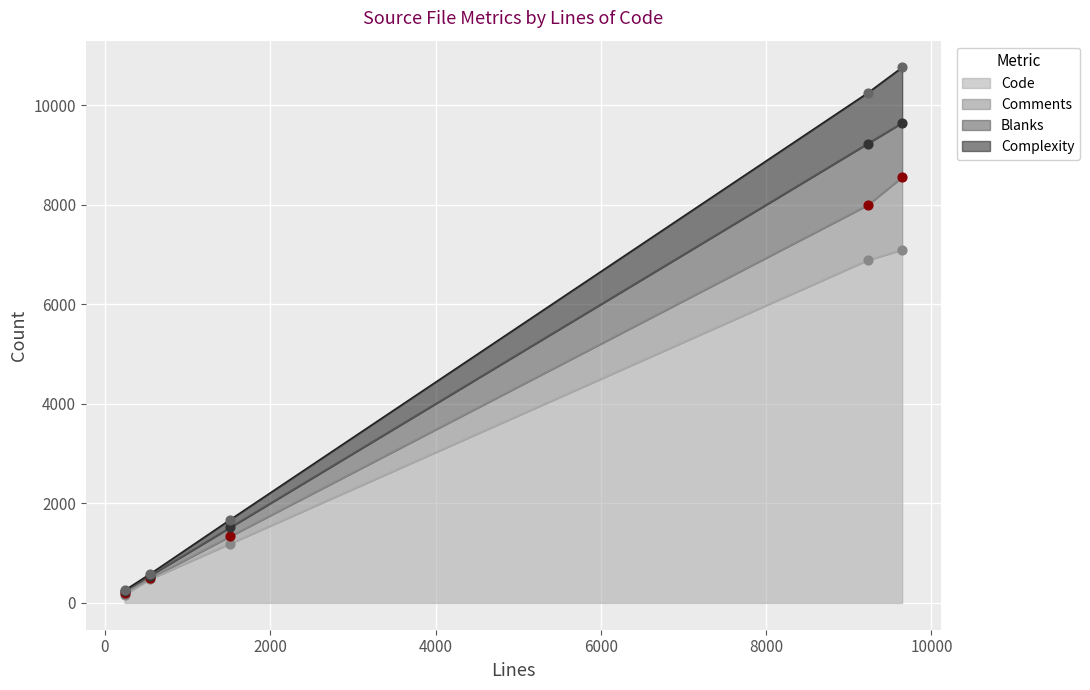

What are all the series names shown in the legend?

Code, Comments, Blanks, Complexity